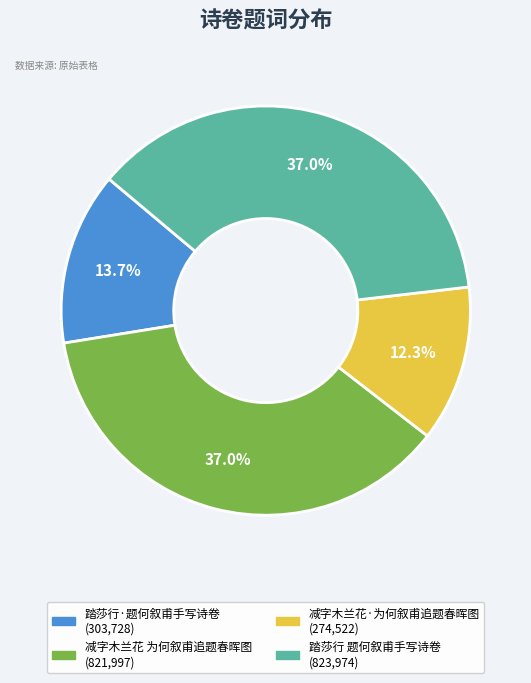

Between 踏莎行·题何叙甫手写诗卷 and 踏莎行 题何叙甫手写诗卷, which is larger?

踏莎行 题何叙甫手写诗卷